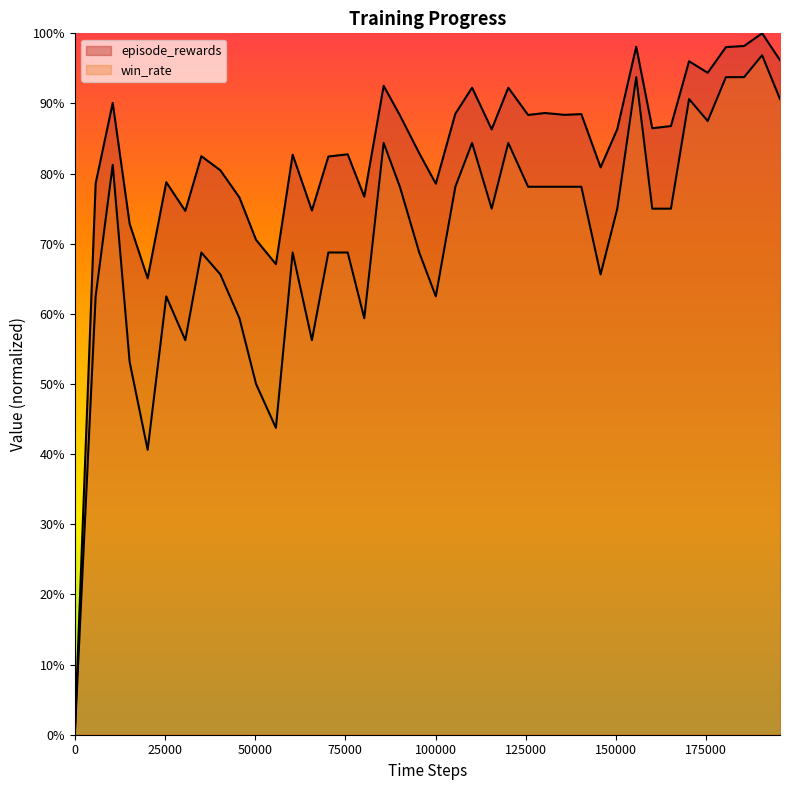

The value of episode_rewards at 11 is 0.4. True or false?

False